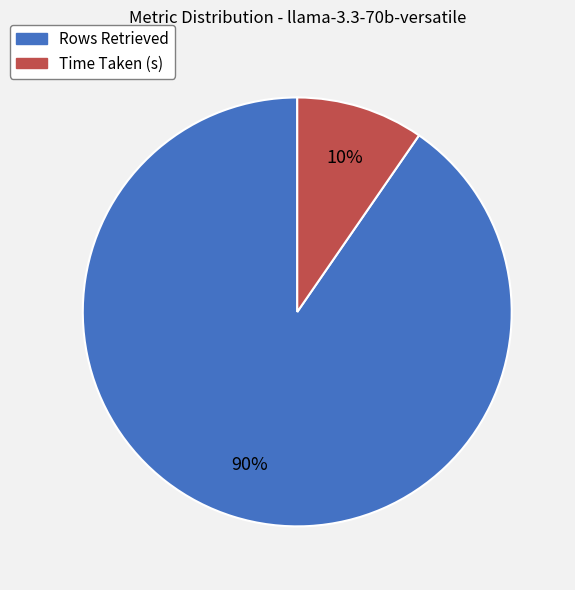

Does Rows Retrieved represent more than half of the total?

Yes